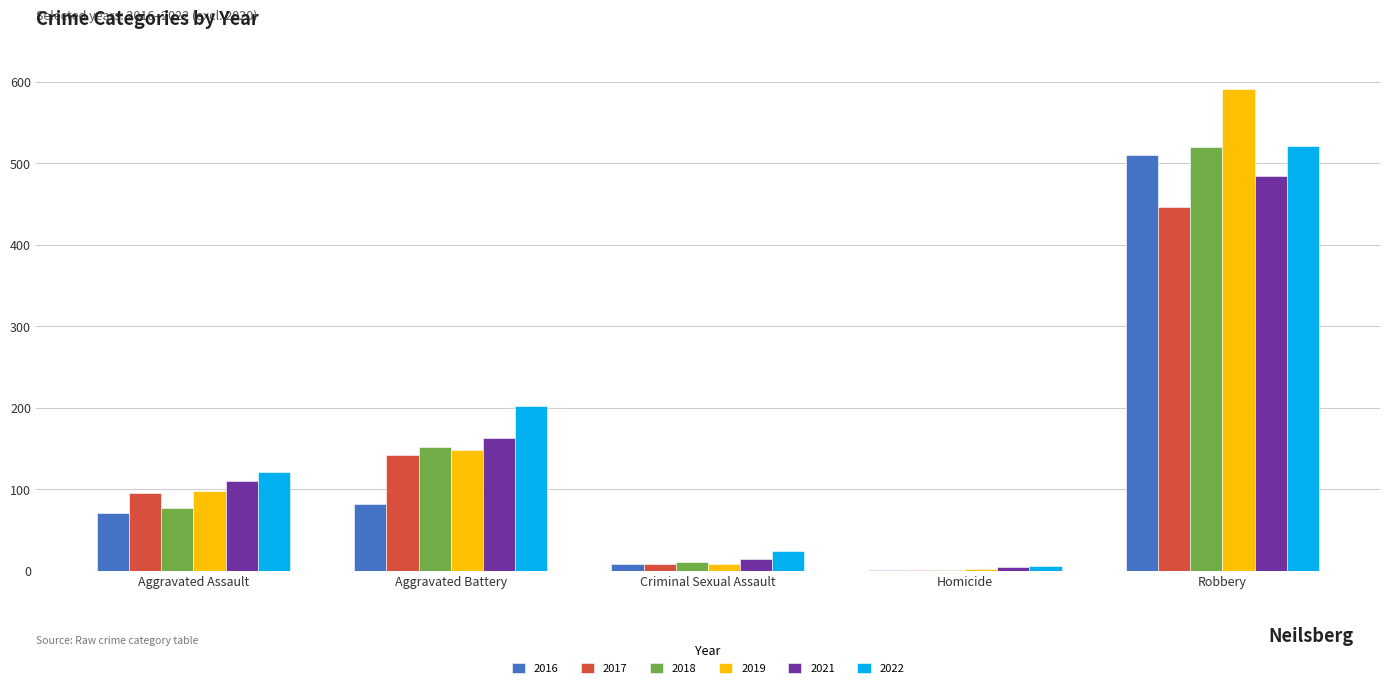

What are all the series names shown in the legend?

2016, 2017, 2018, 2019, 2021, 2022